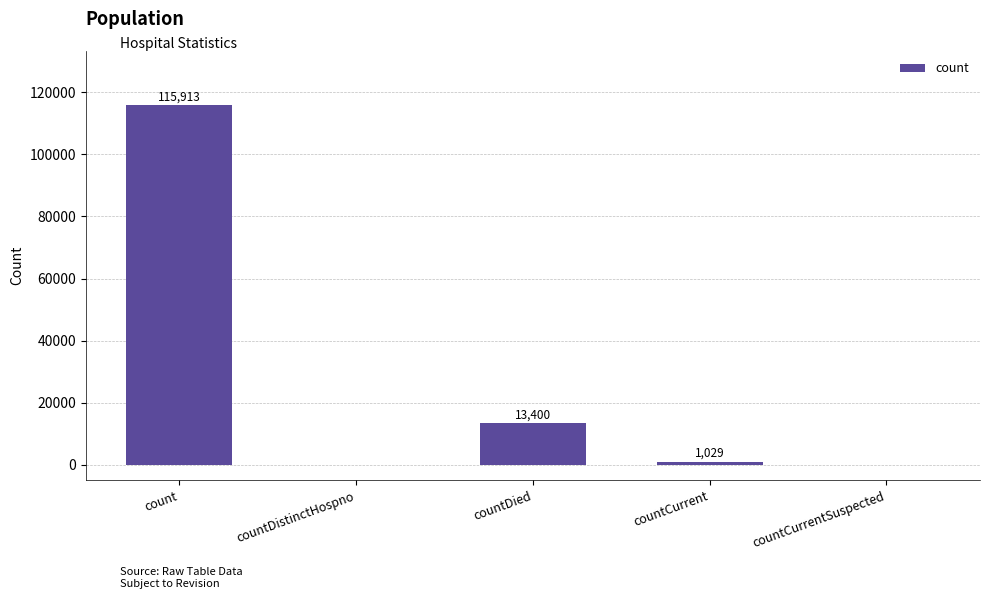

Reading left to right, extract all data points from this chart.

115913	0	13400	1029	0